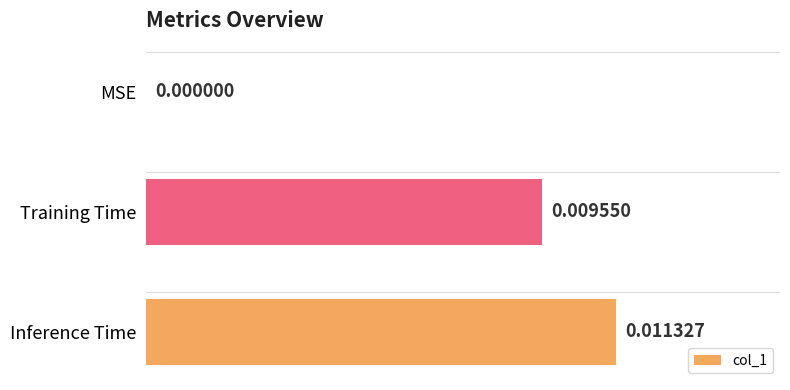

At which label is the value closest to 0?

MSE